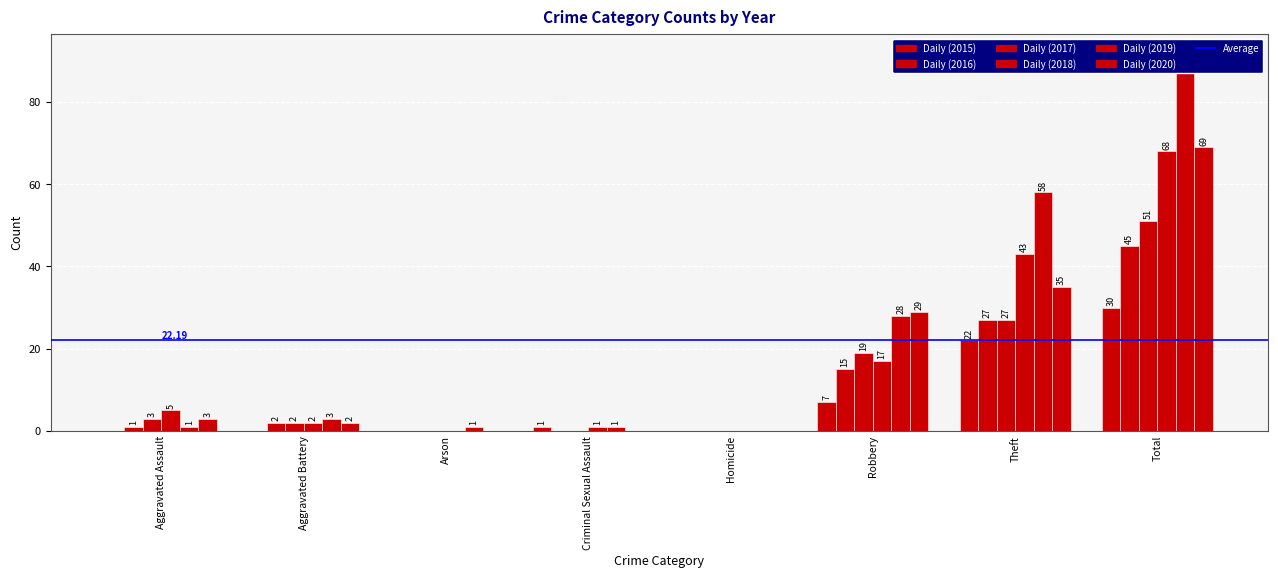

How many bars are there in each group?

6